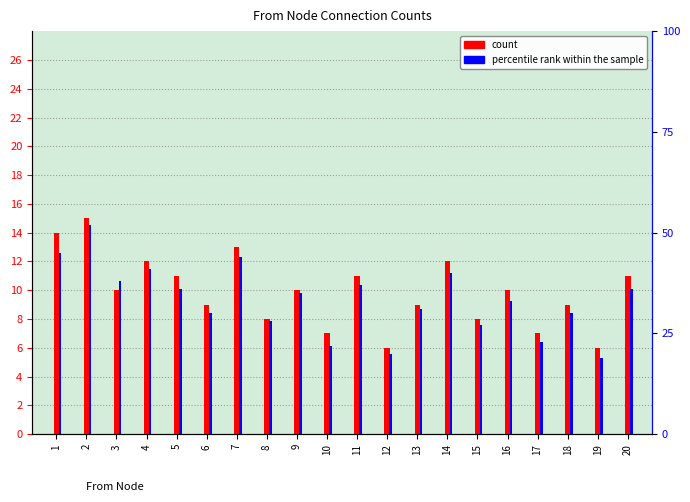

What is the difference between the count values at 17 and 12?

1